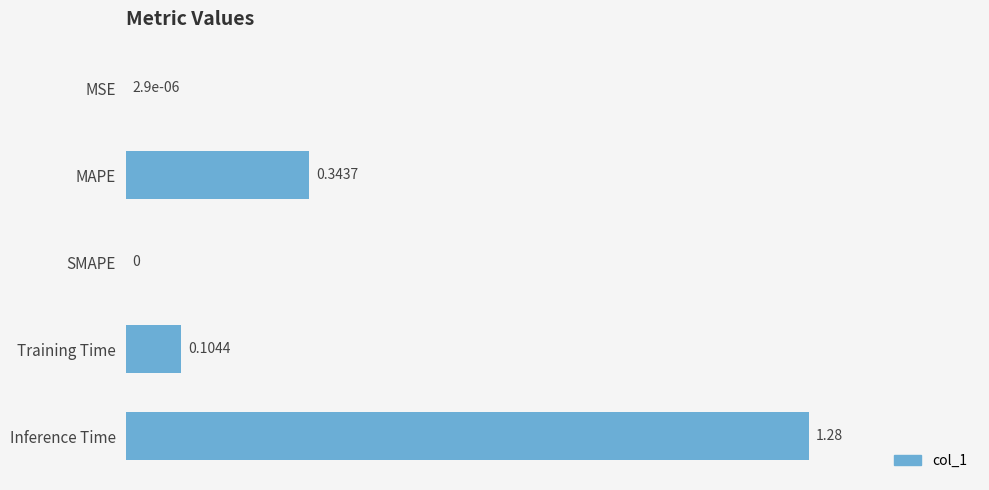

Between MSE and MAPE, which is larger?

MAPE